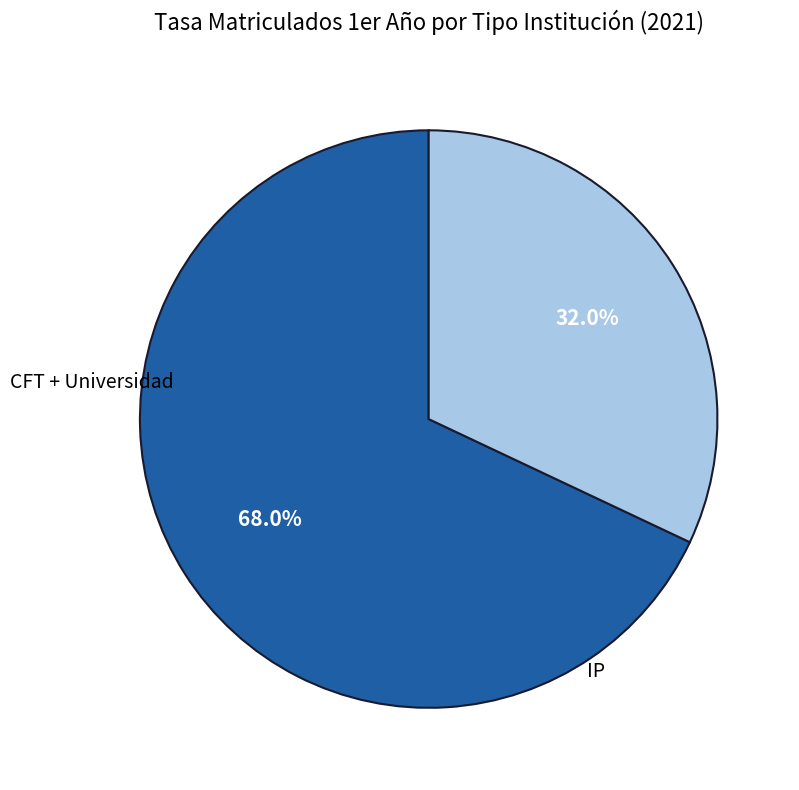

Is there a majority slice in this chart?

Yes